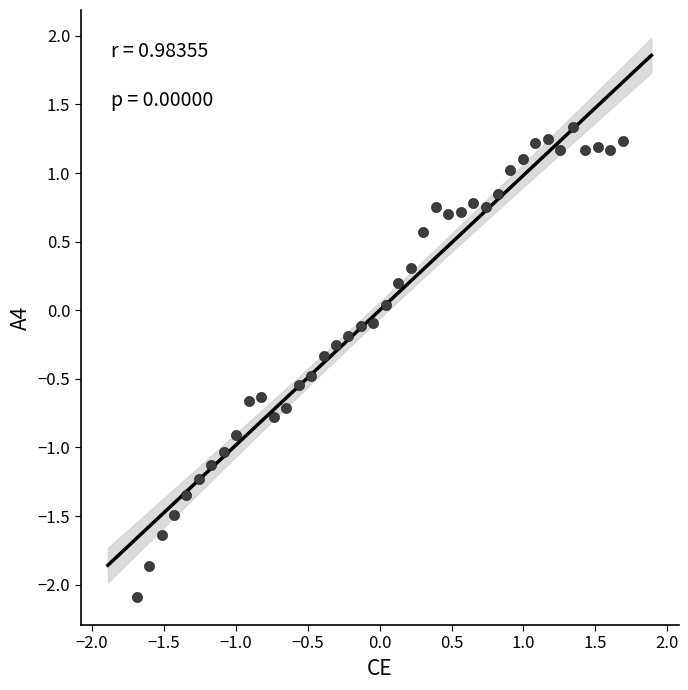

What is the range of Y values (max minus min)?

3.4